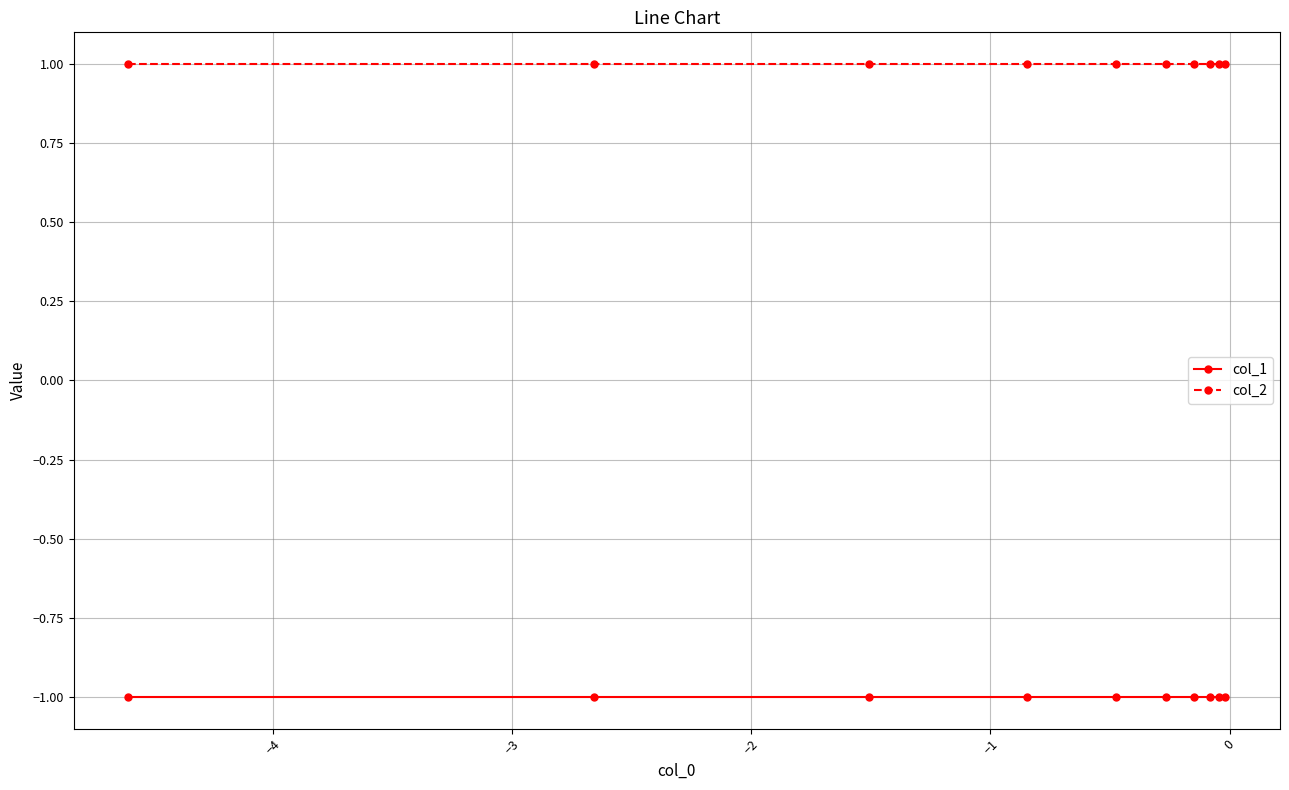

Count the number of categories in the chart.

10